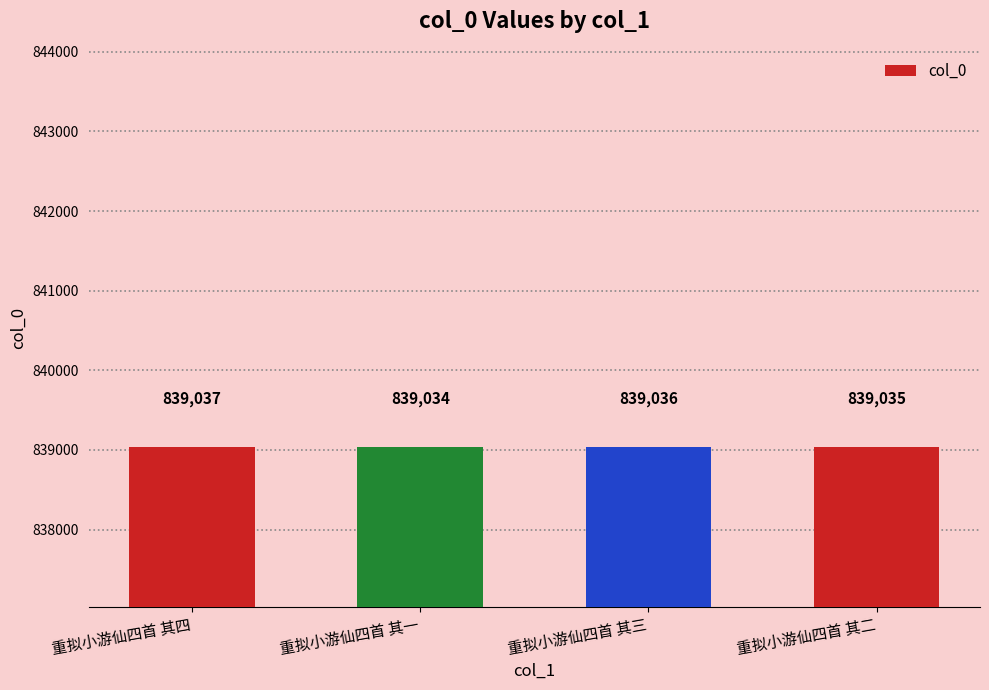

What is the maximum value shown in the chart?

839037